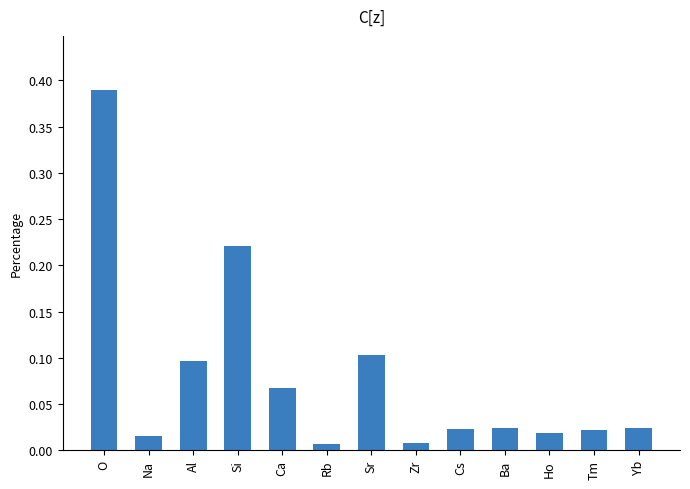

What position from the left is Si?

4